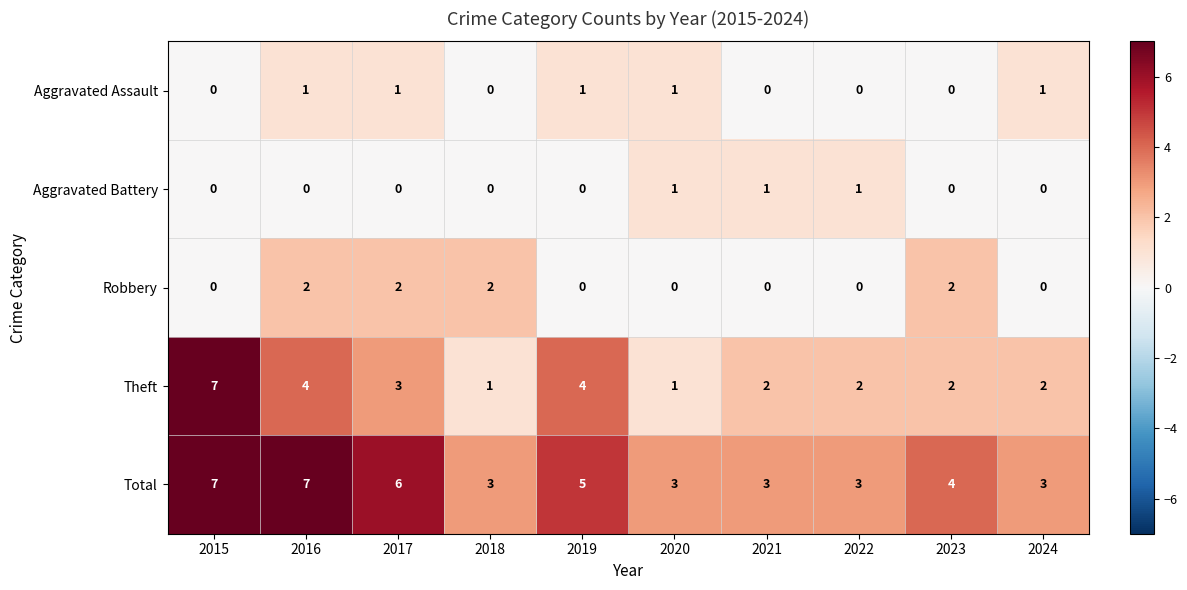

True or false: Aggravated Assault has a value of 0 at 2017.

False